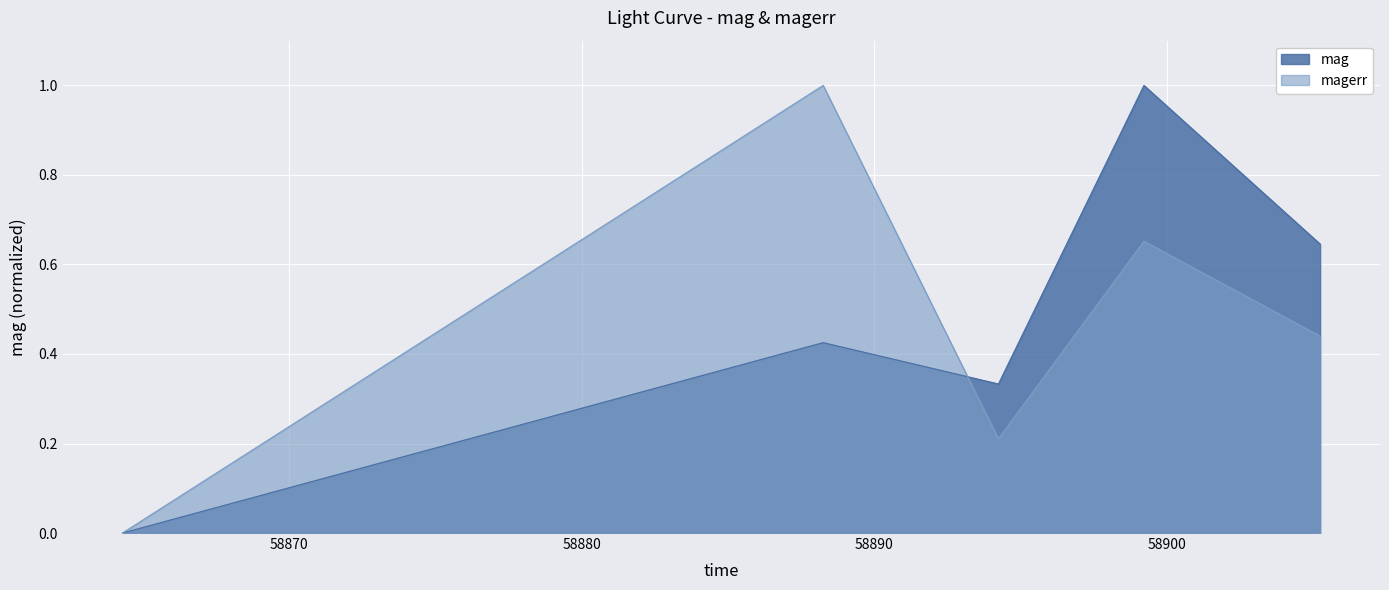

Which has a higher value, 58888.25152780023 or 58899.20928240009?

58899.20928240009